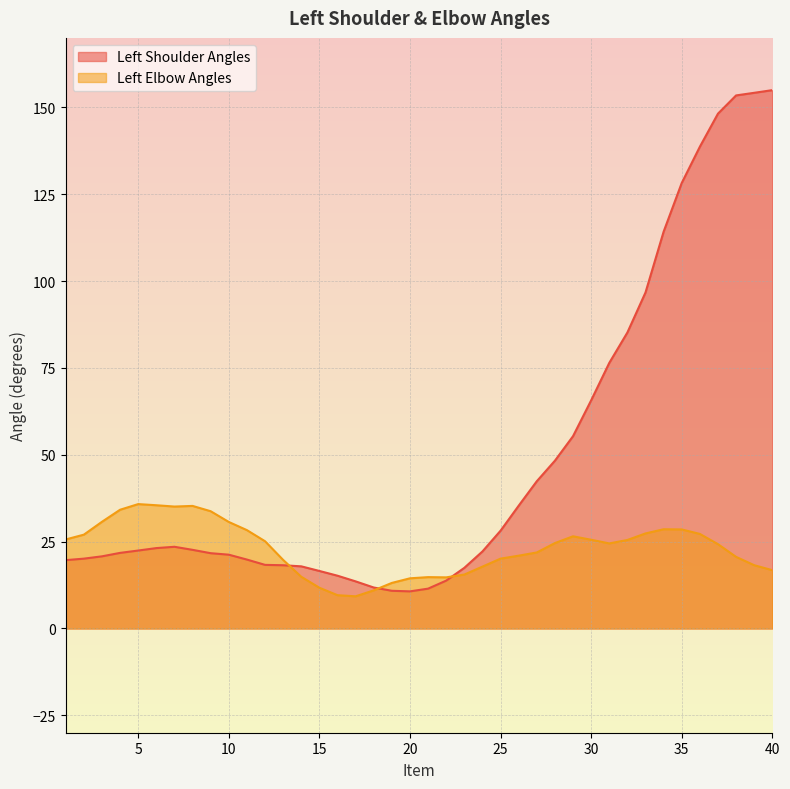

Which label corresponds to the smallest value in the chart?

17